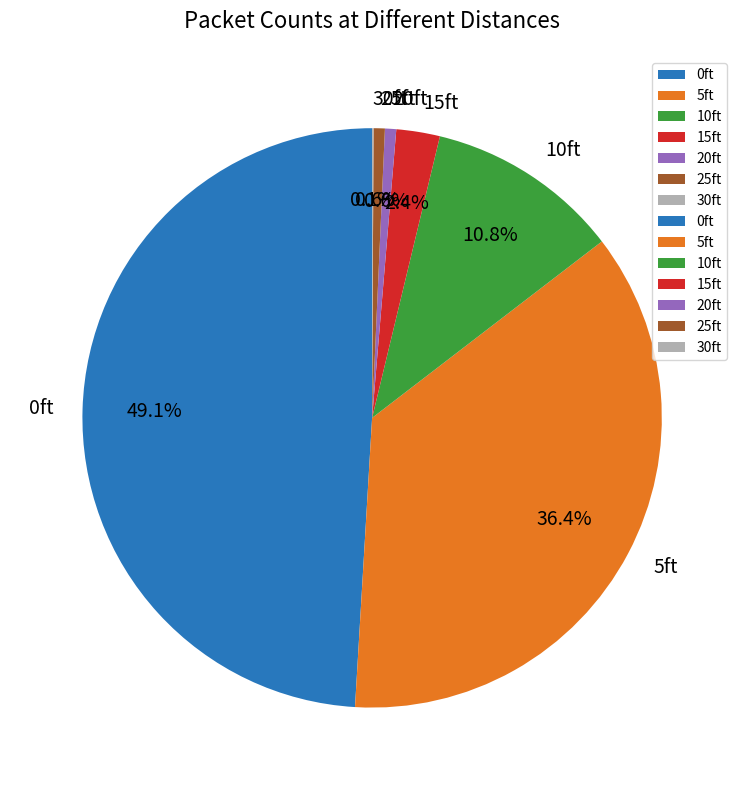

Which slice is the largest?

0ft